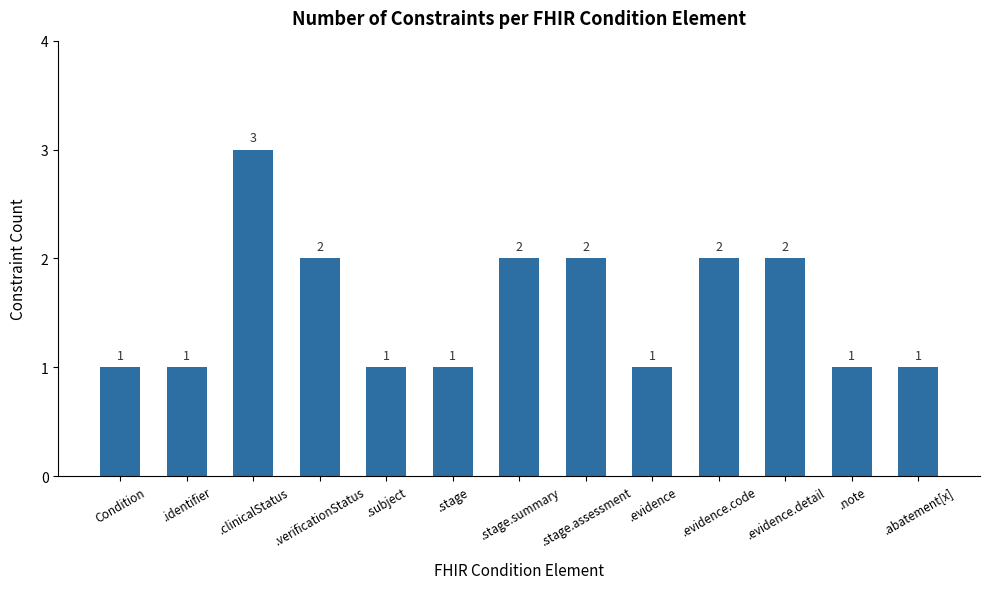

How many series are shown in this chart?

1